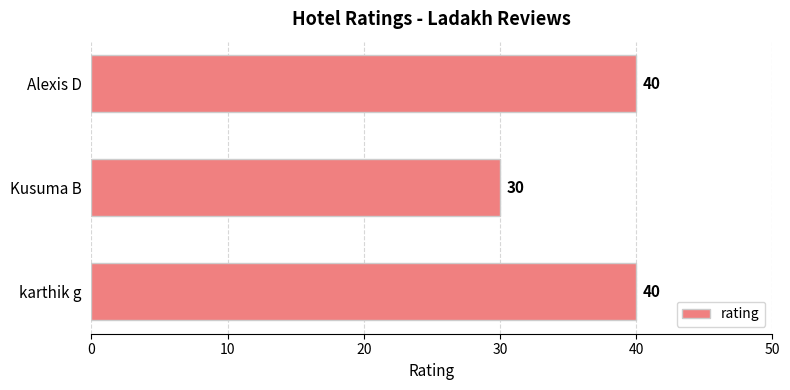

Between Kusuma B and karthik g, which is larger?

karthik g